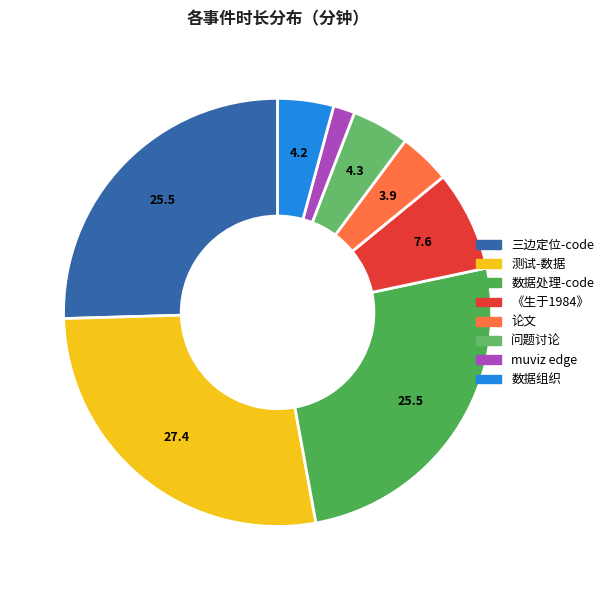

To the nearest percent, what percentage of the pie is 三边定位-code?

25%